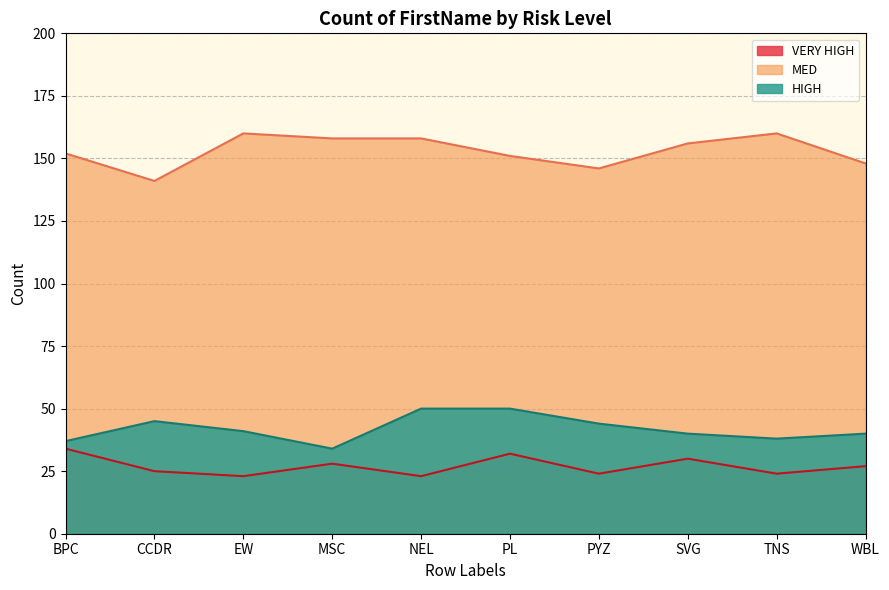

Count the number of categories in the chart.

10